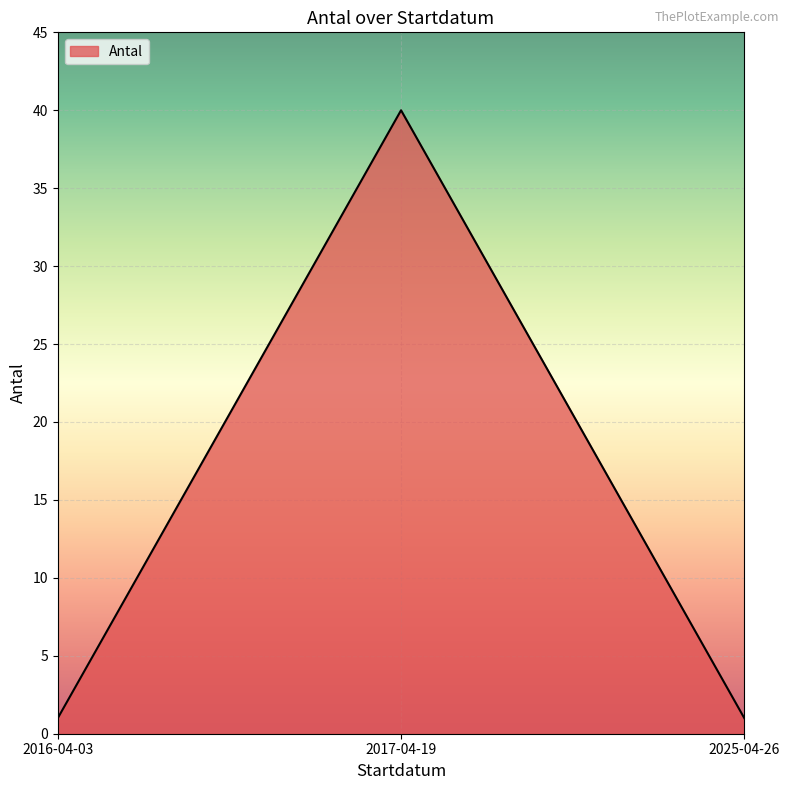

What is the sum of the values at 2017-04-19 and 2025-04-26?

41